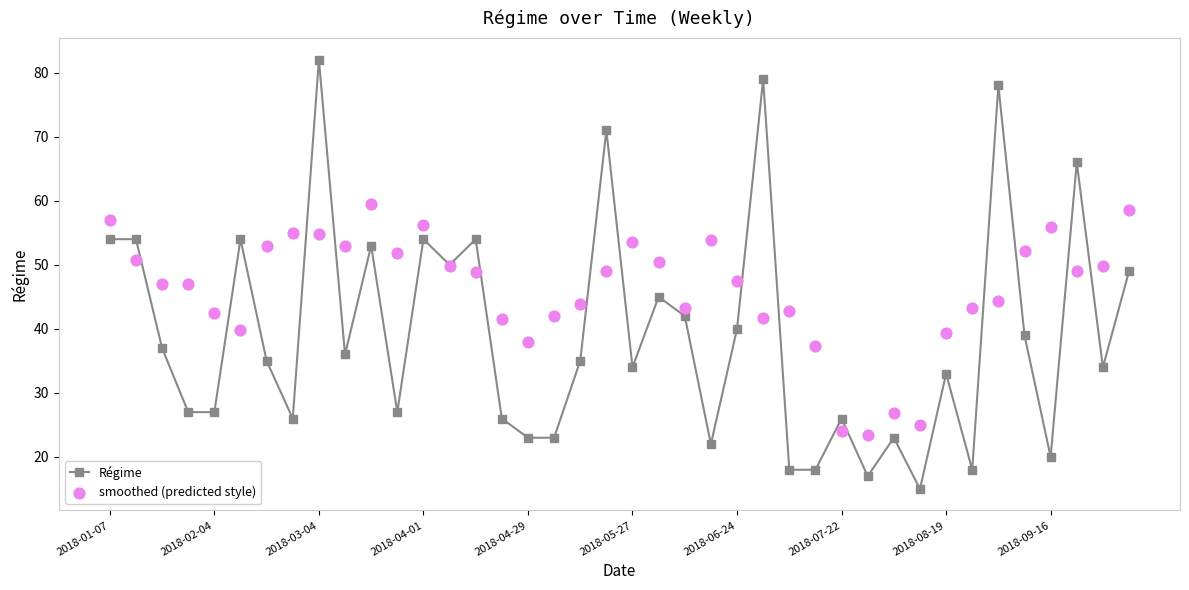

Which series contains the lowest Y value?

Régime